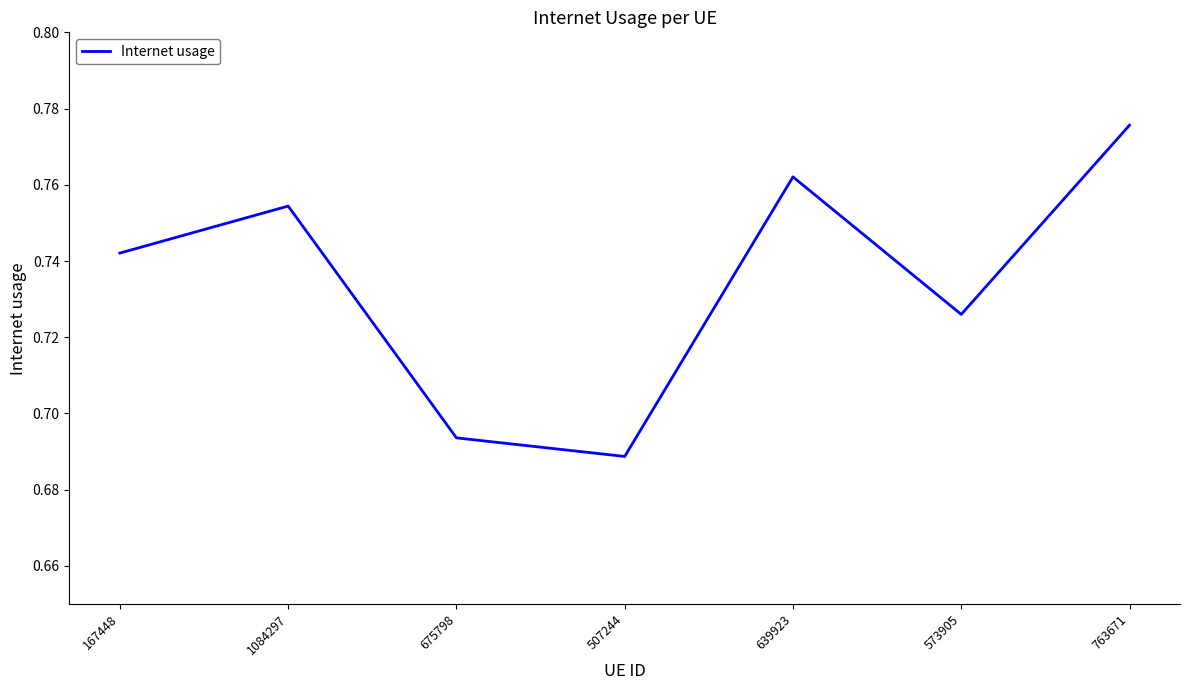

The chart shows a value of 0.2 at 573905. True or false?

False